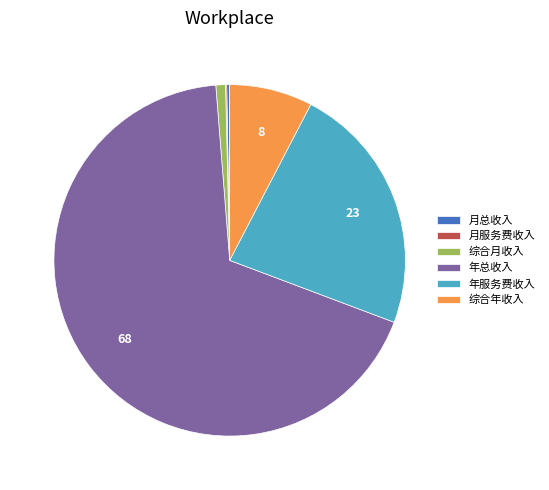

True or false: 综合年收入 accounts for 1% of the total.

False